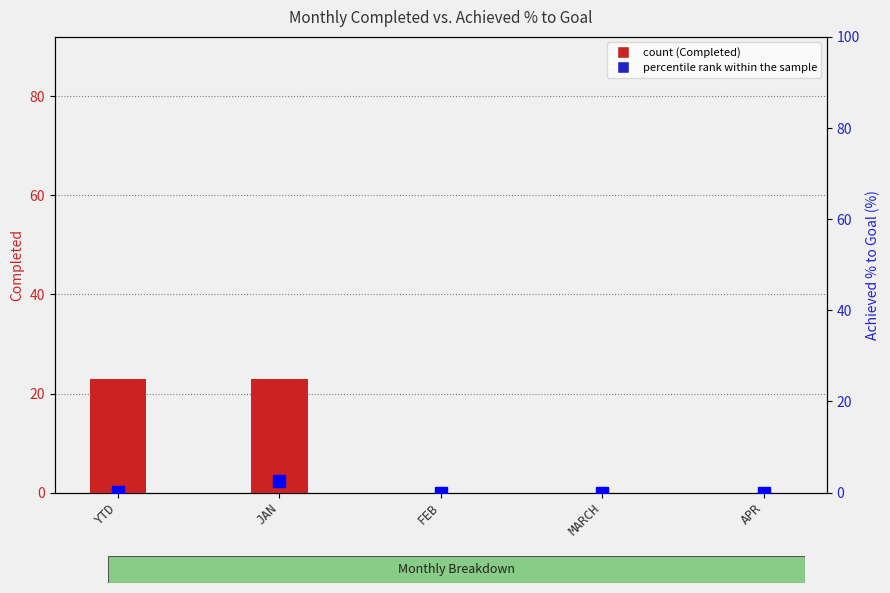

What is the greatest value displayed?

23.0